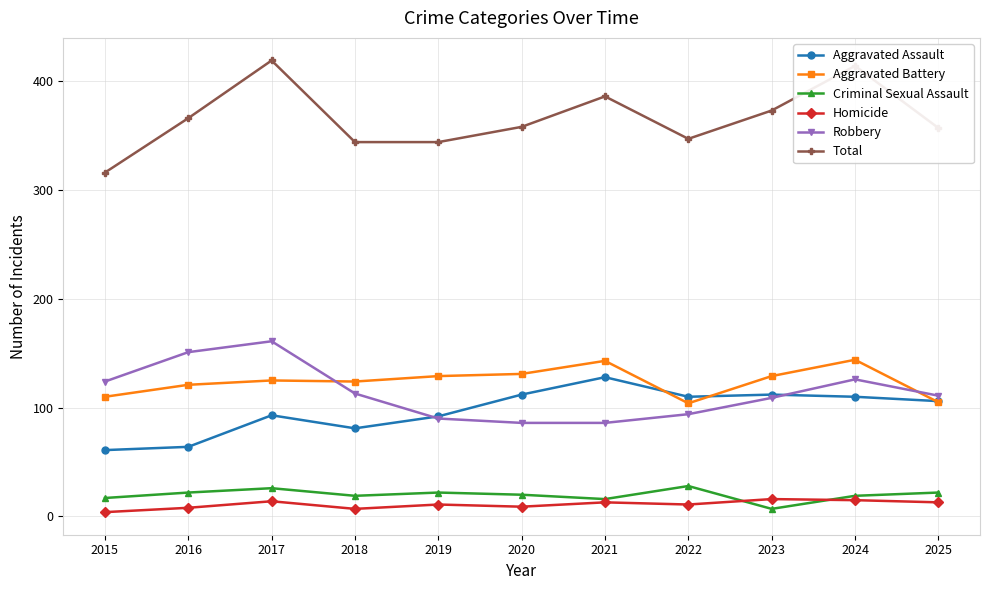

How many times do Aggravated Battery and Robbery cross each other?

2